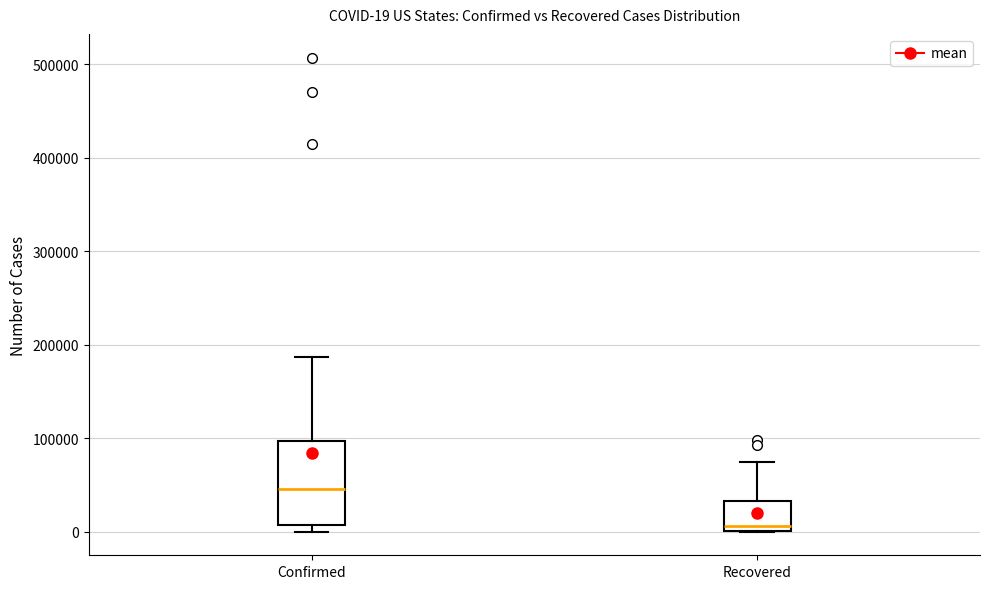

Which box has the lowest median line?

Recovered